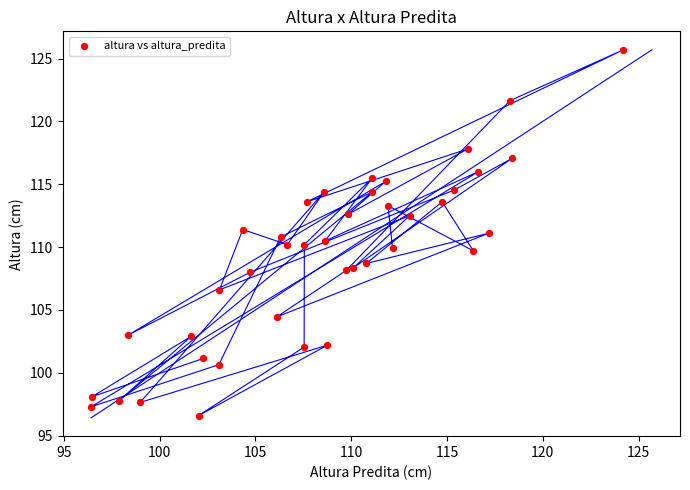

What is the range of Y values (max minus min)?

29.1